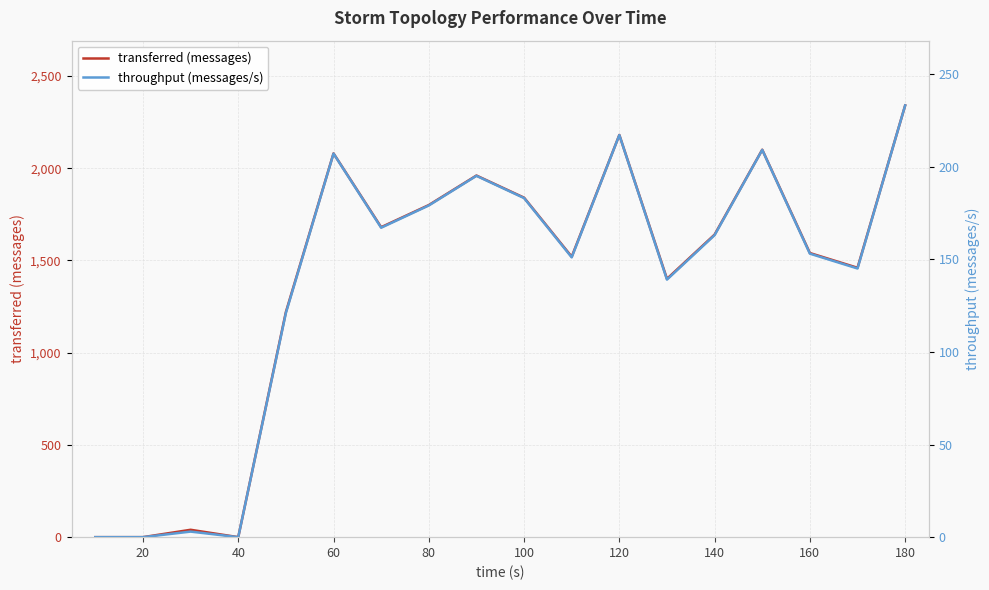

What is the highest value of the transferred (messages) series?

2340